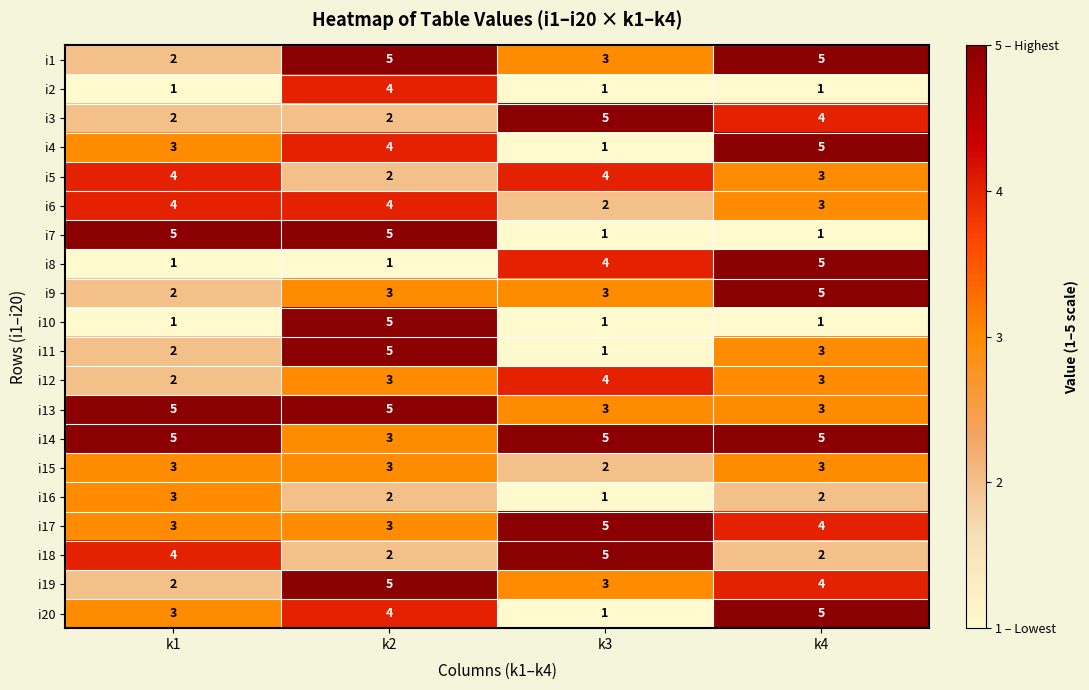

What is the sum of all i14 values?

18